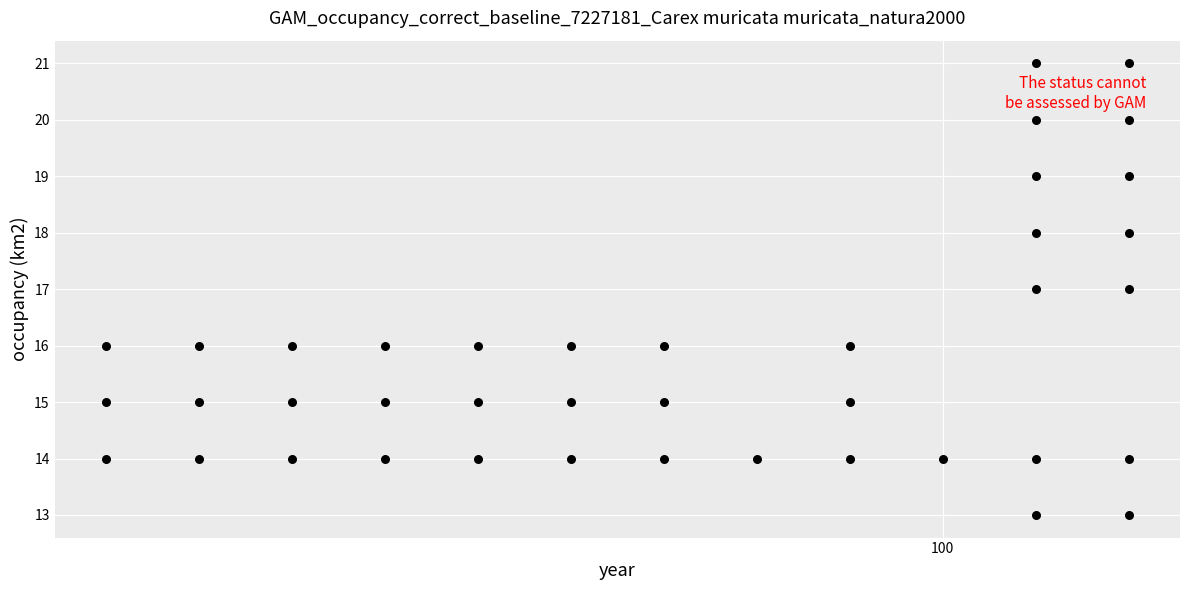

What is the range of X values (max minus min)?

11